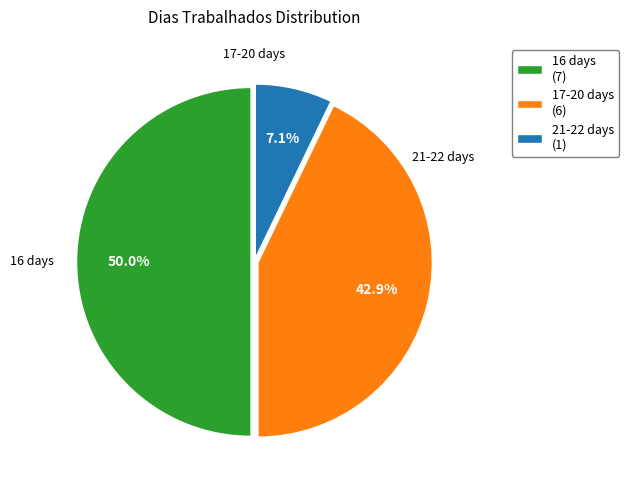

Approximately how many times larger is the value at 17-20 days (6) compared to 16 days (7)?

0.9